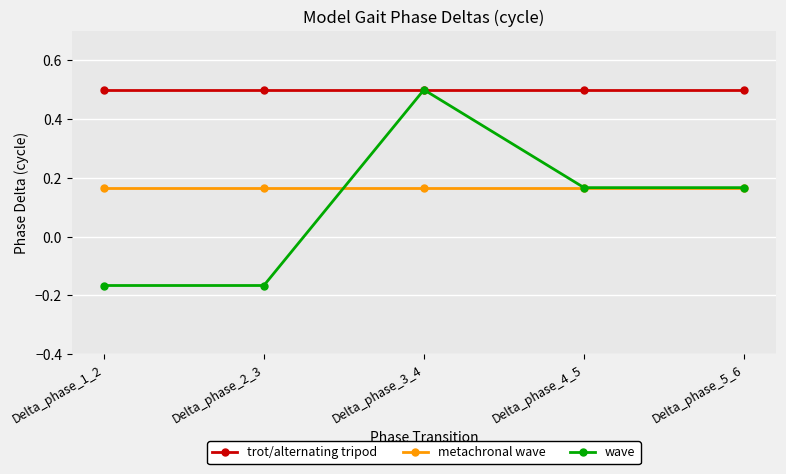

How many values in the wave series exceed 0?

3